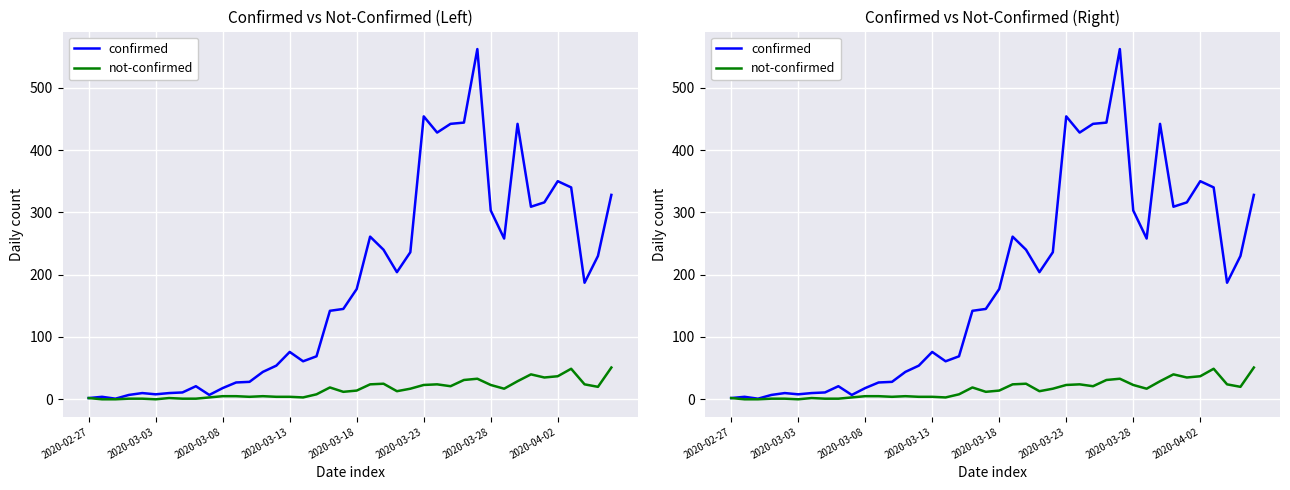

Which category has the highest value in the confirmed series?

29